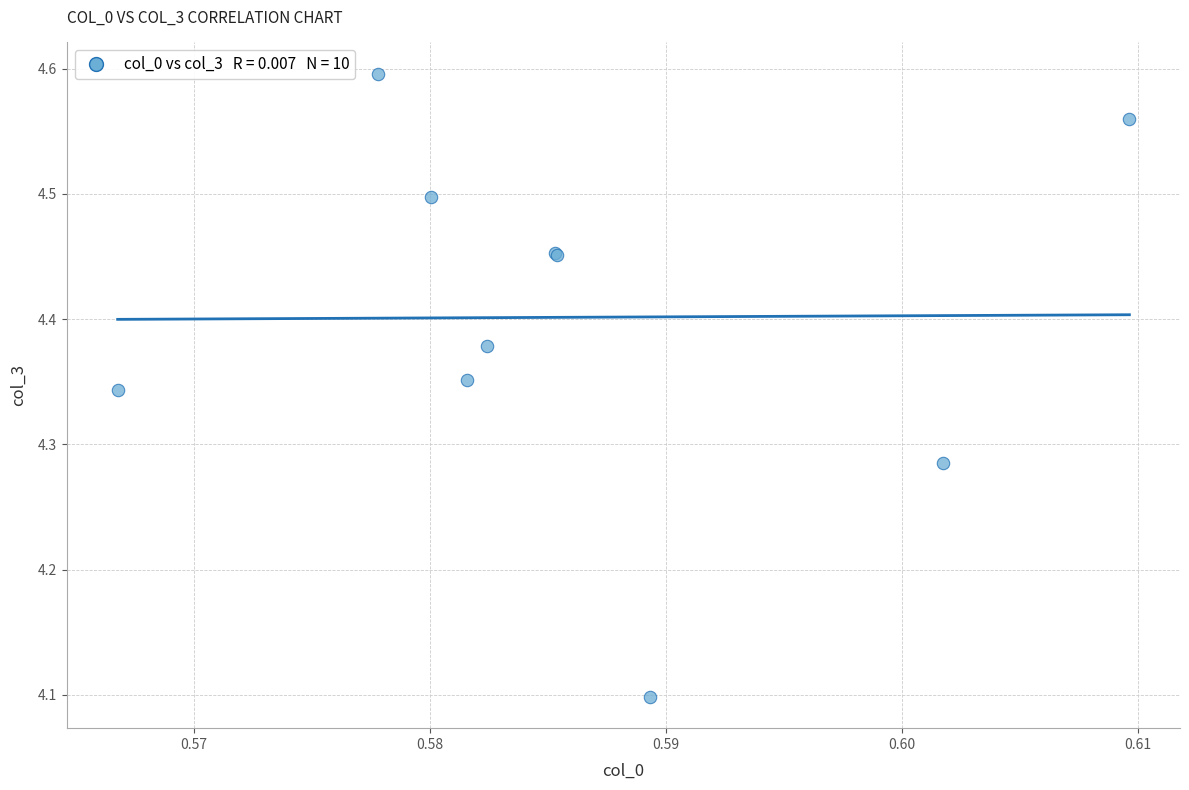

What Y value in the scatter plot is closest to 4?

4.1